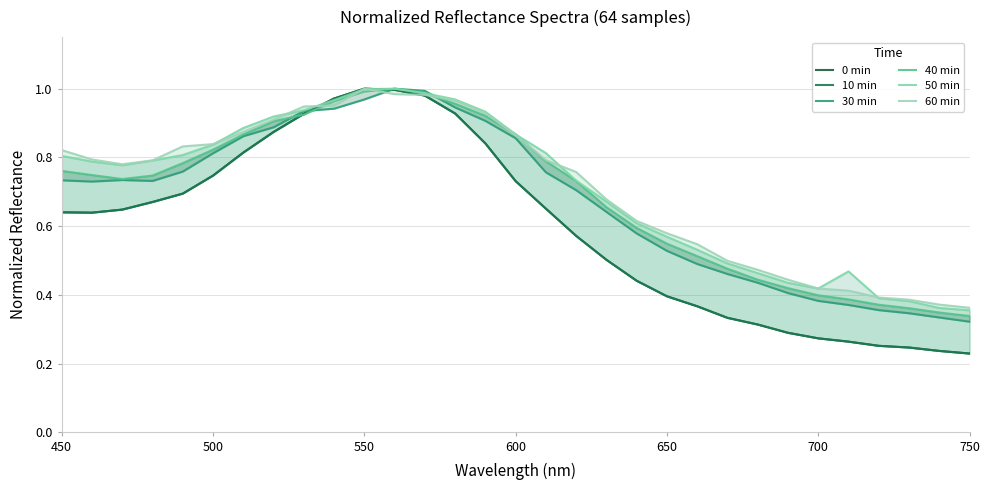

What is the minimum value for 50 min?

0.4